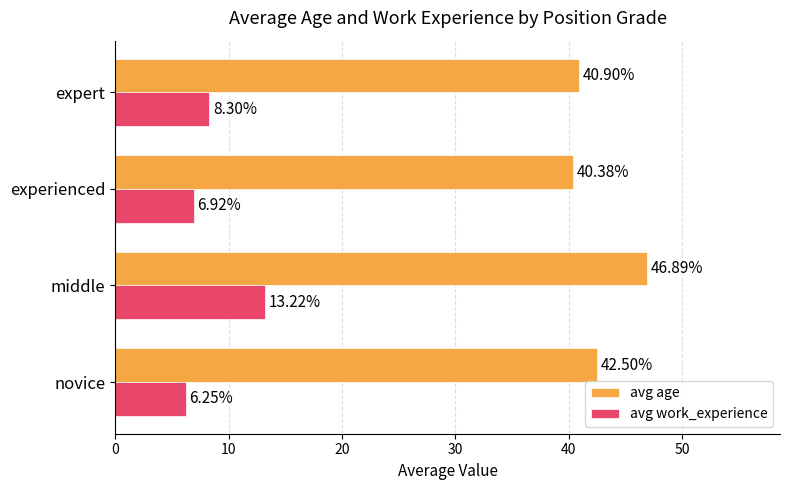

List the series in order of their peak value, lowest first.

avg work_experience, avg age